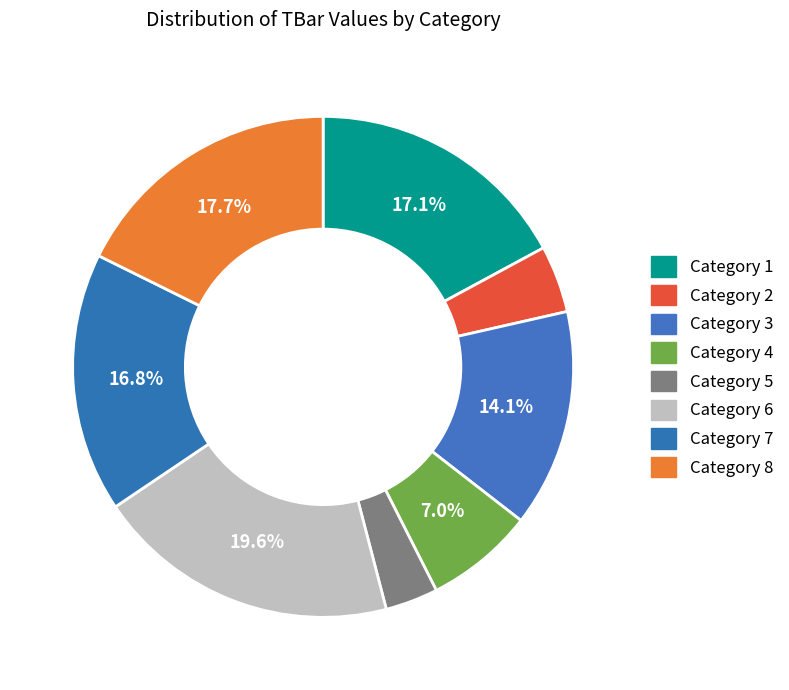

Which category has the smallest portion of the pie?

5